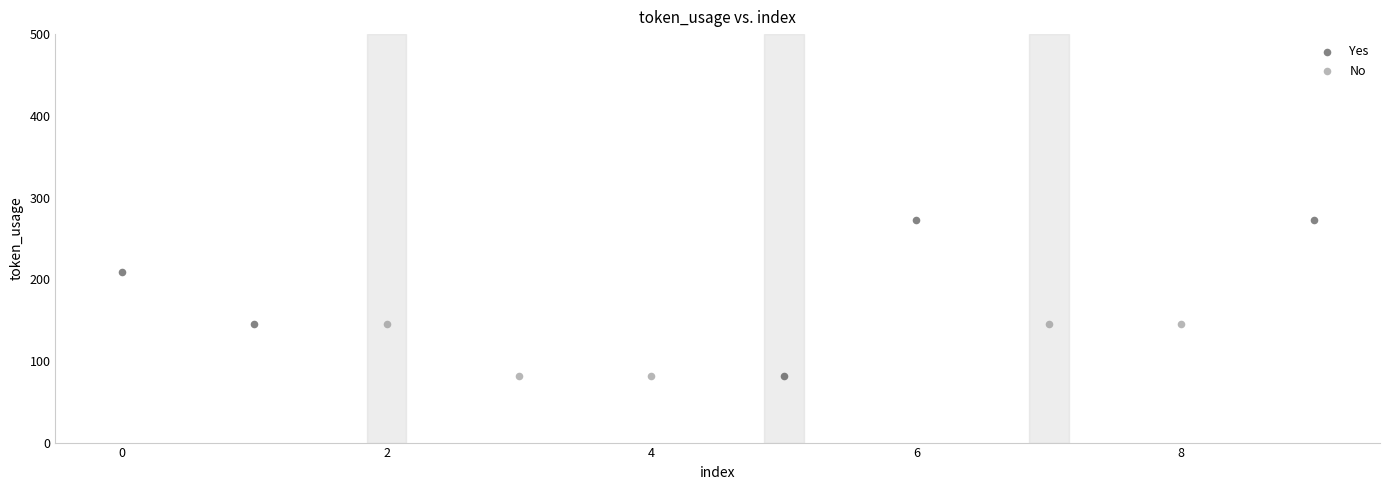

Which series reaches the maximum Y coordinate?

Yes